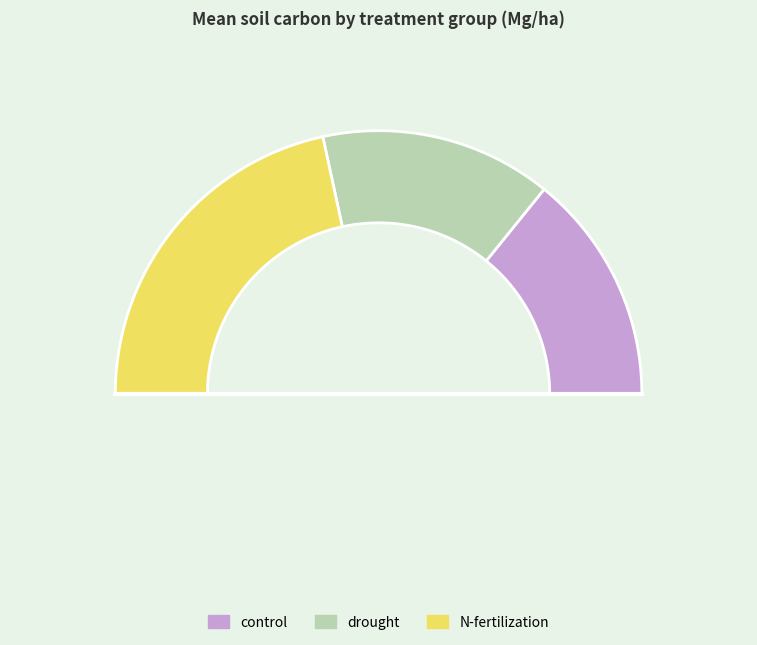

Do drought and N-fertilization together represent more than half of the pie?

Yes